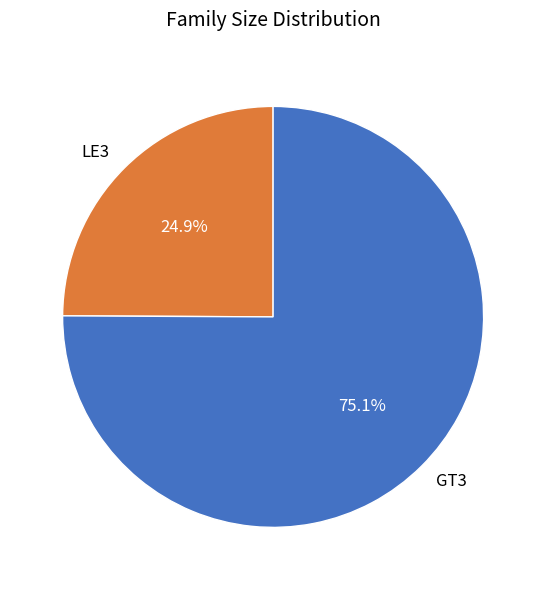

What percentage do GT3 and LE3 together represent?

100.0%